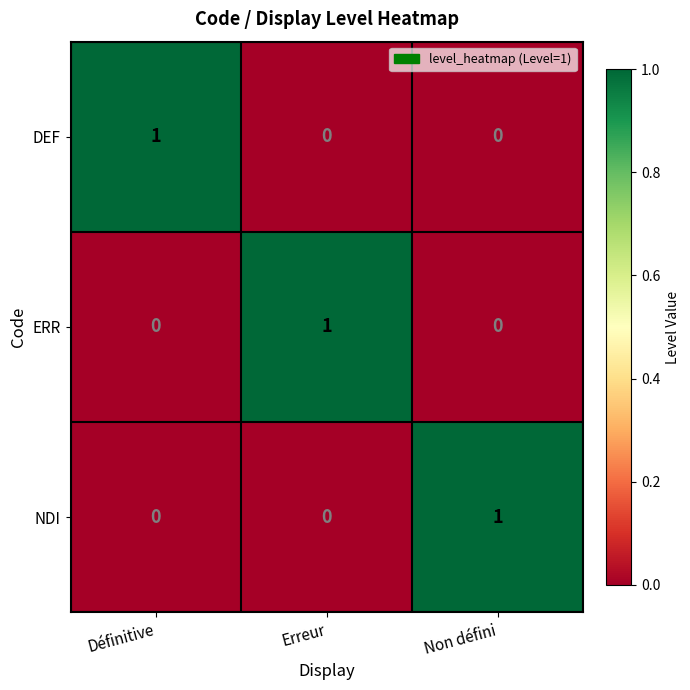

Count the number of categories in the chart.

3